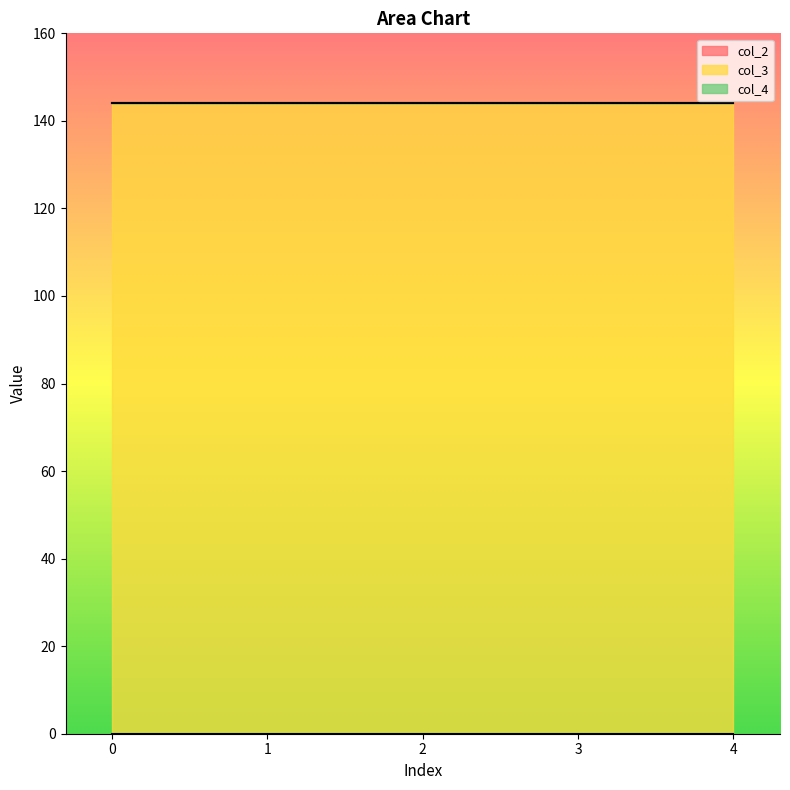

What are all the series names shown in the legend?

col_2, col_3, col_4